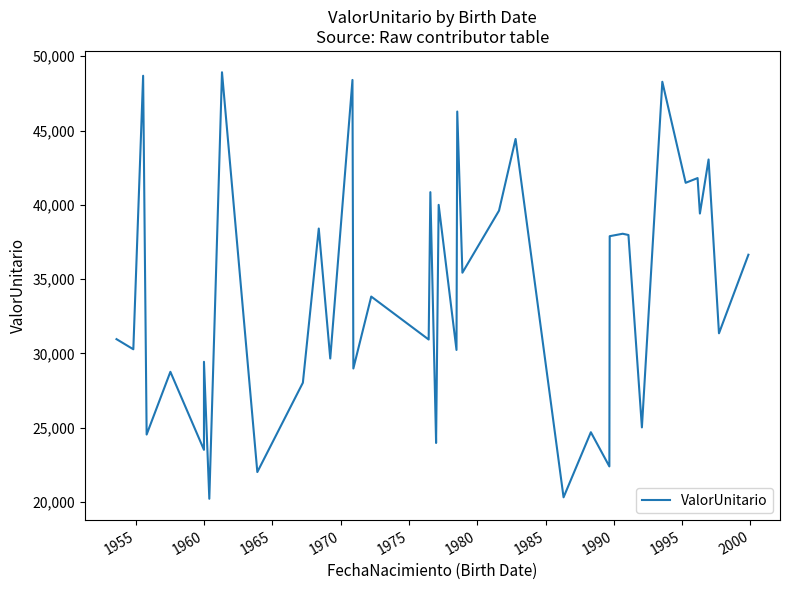

Reading left to right, transcribe all the data shown in this chart.

30959.4	30277.3	48689.1	24537.1	28760.0	23507.8	29435.0	20214.5	48924.0	22013.1	28026.4	38404.7	29654.9	48407.0	28984.8	33825.7	30932.9	40853.2	24259.0	23969.7	39999.0	30232.5	46280.3	35431.1	39609.3	44434.1	20312.1	24694.7	22391.8	37890.1	38054.2	37970.1	25018.0	48283.1	41482.5	41801.2	39414.3	43053.4	31351.8	36642.3